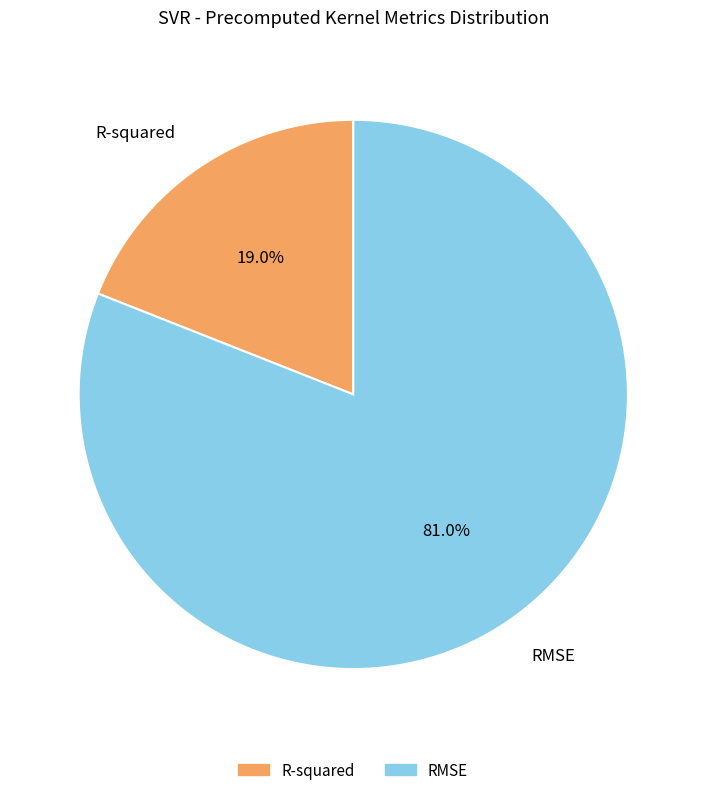

Is there any slice that represents more than half of the pie?

Yes